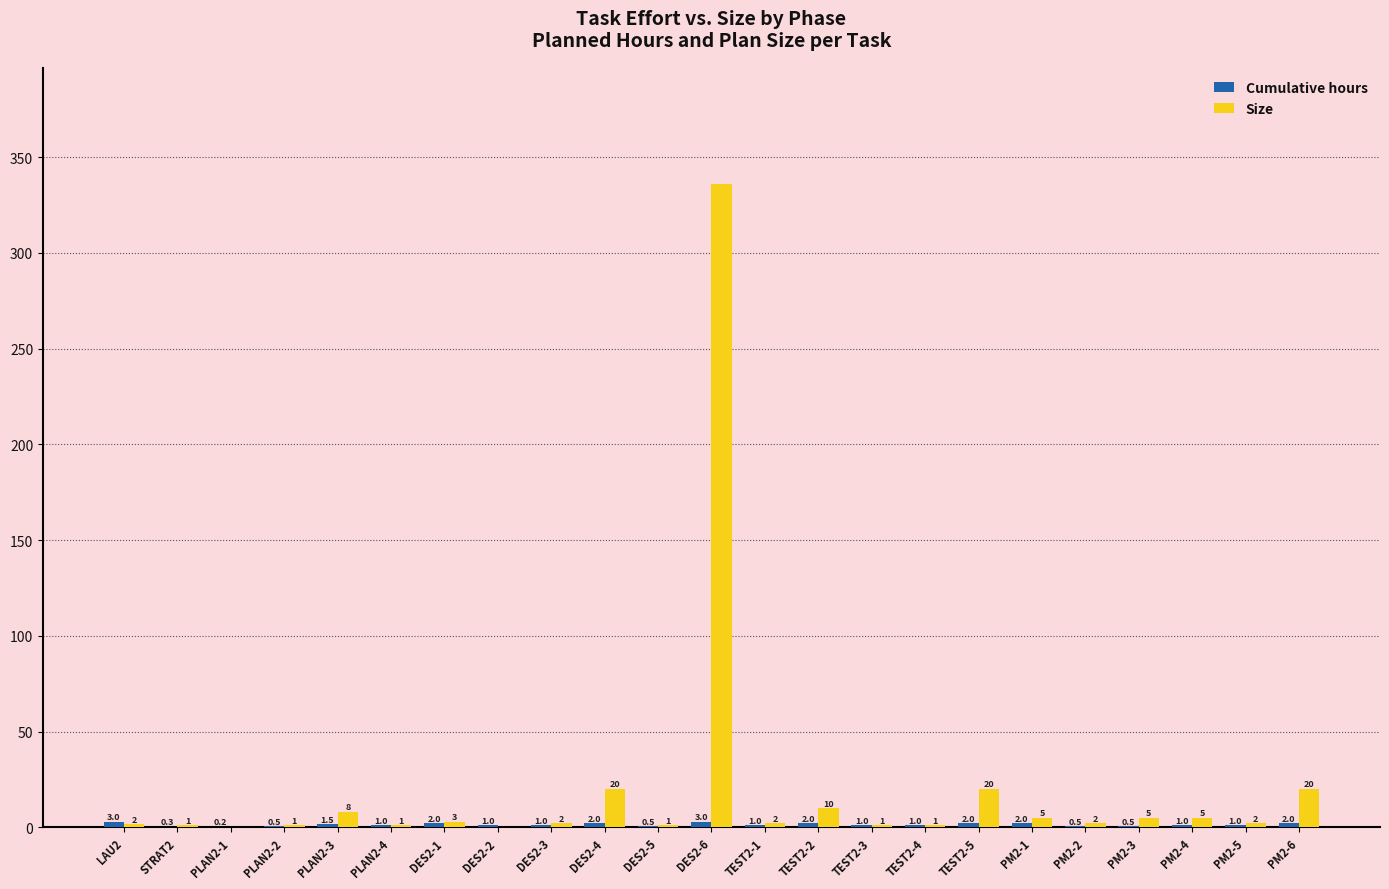

Which series has the largest total across all categories?

Size